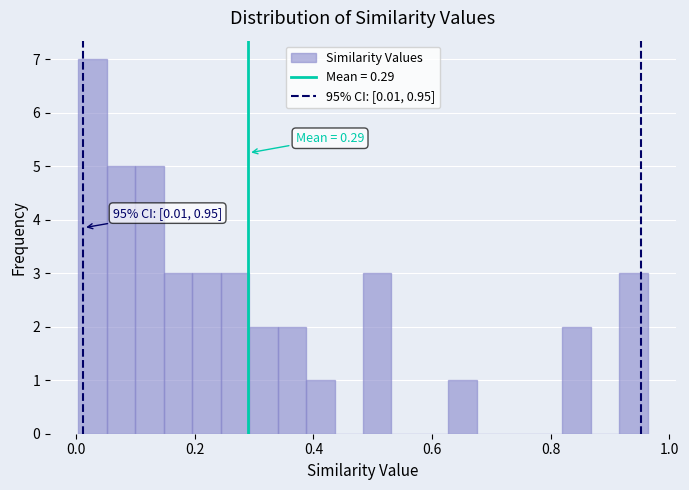

Read against the x-axis, roughly where is the centre of the tallest bar?

0.02